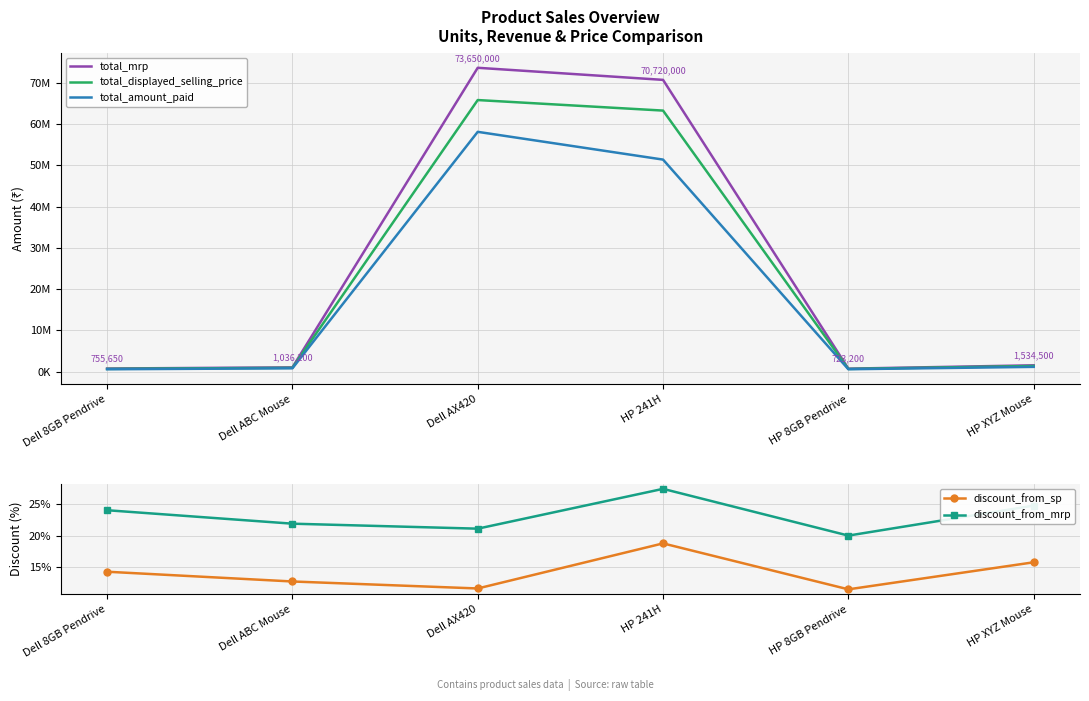

At which category does total_displayed_selling_price reach its first local valley?

HP 8GB Pendrive